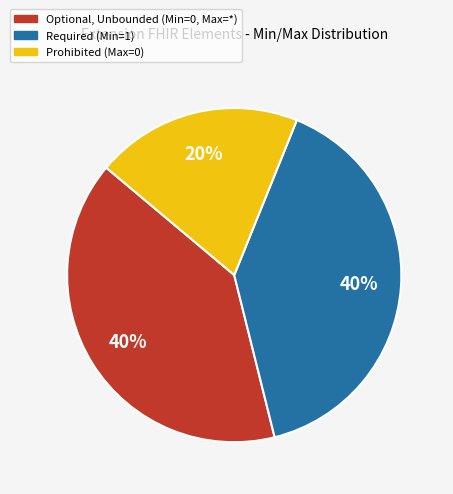

Approximately how many times larger is the value at Prohibited (Max=0) compared to Optional, Unbounded (Min=0, Max=*)?

0.5